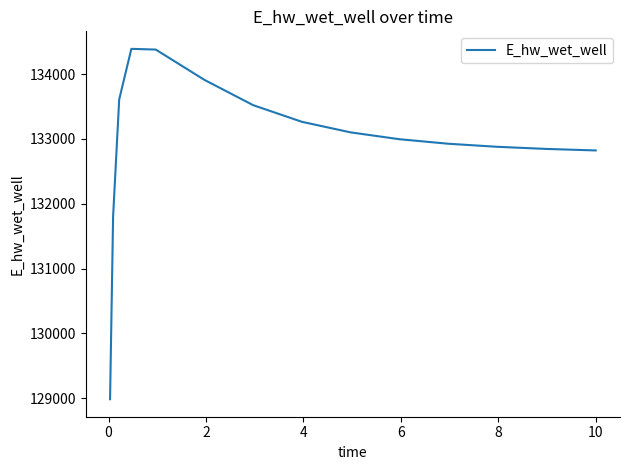

What is the maximum value shown in the chart?

134391.9